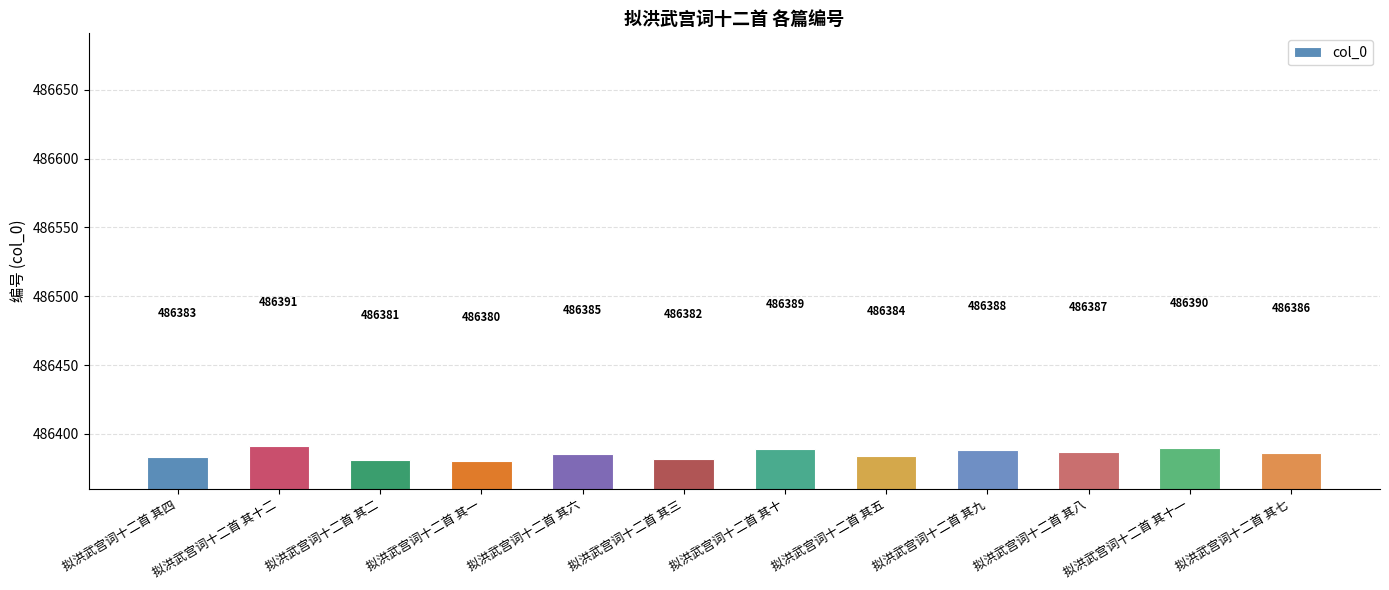

Rank the categories by value from highest to lowest.

拟洪武宫词十二首 其十二, 拟洪武宫词十二首 其十一, 拟洪武宫词十二首 其十, 拟洪武宫词十二首 其九, 拟洪武宫词十二首 其八, 拟洪武宫词十二首 其七, 拟洪武宫词十二首 其六, 拟洪武宫词十二首 其五, 拟洪武宫词十二首 其四, 拟洪武宫词十二首 其三, 拟洪武宫词十二首 其二, 拟洪武宫词十二首 其一